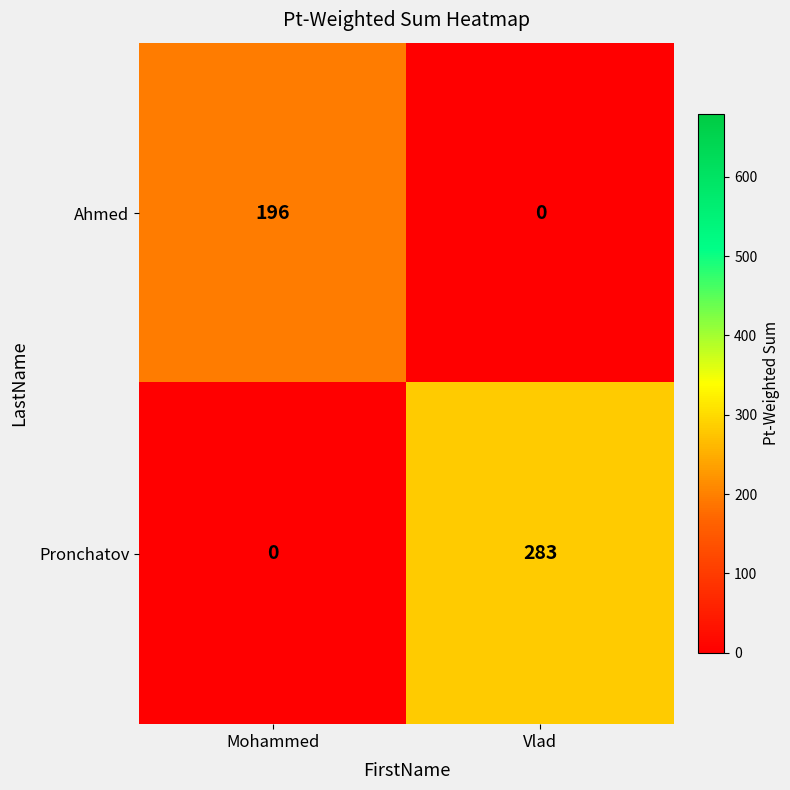

List the series in order of their peak value, lowest first.

Ahmed, Pronchatov